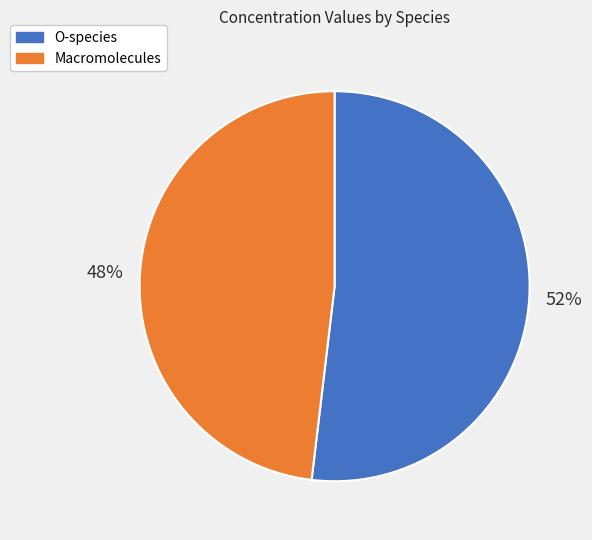

To the nearest percent, what portion does Macromolecules represent?

48%